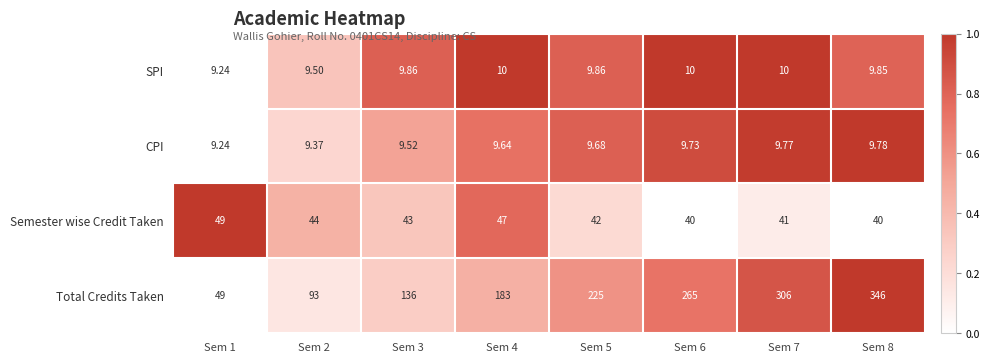

Between Sem 3 and Sem 6, which series saw the biggest shift?

Total Credits Taken